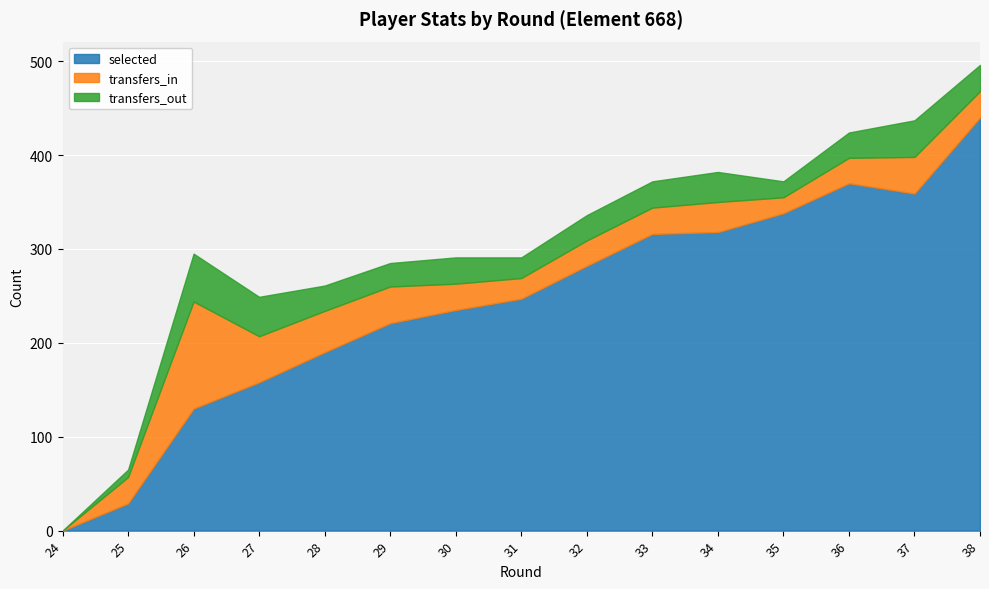

Is the value of transfers_in at 34 greater than the value of transfers_out at 31?

Yes